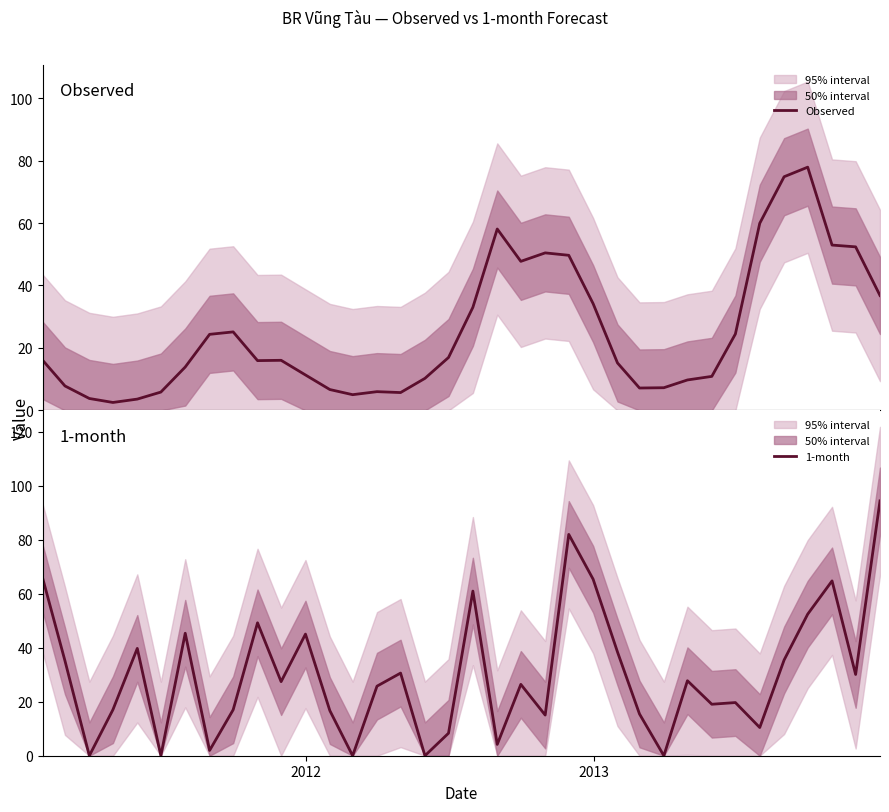

What is the difference between the maximum and minimum values in the 1-month series?

94.4